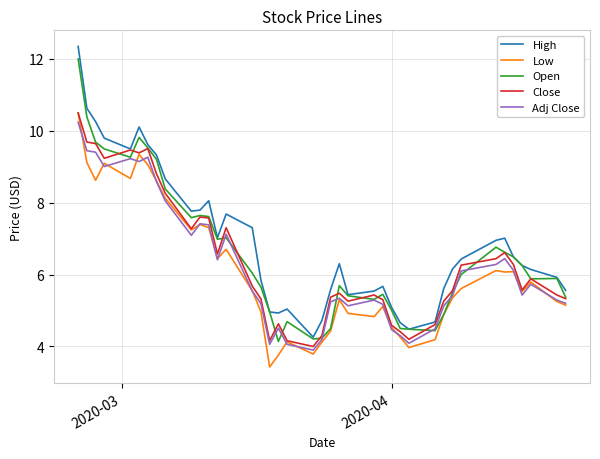

True or false: Low and High intersect in this chart.

False